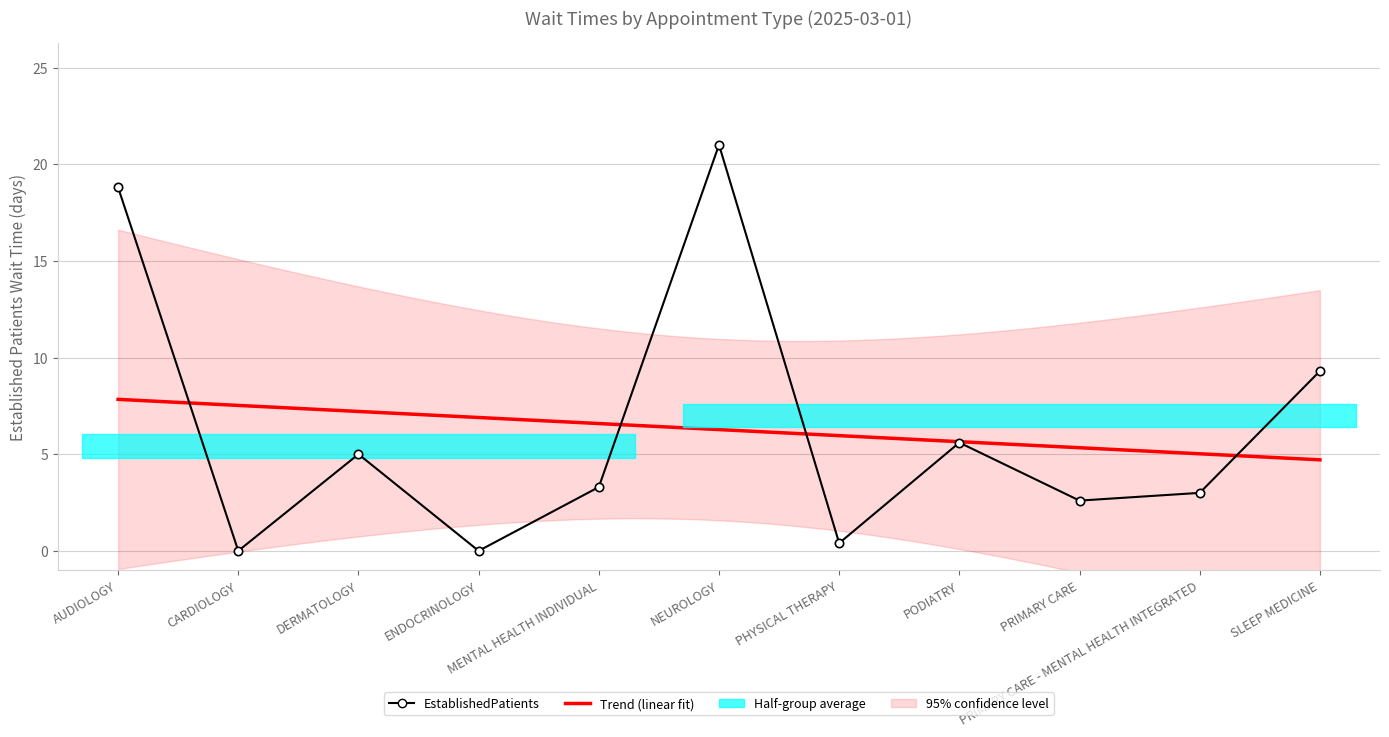

At which label is the value closest to 10?

SLEEP MEDICINE